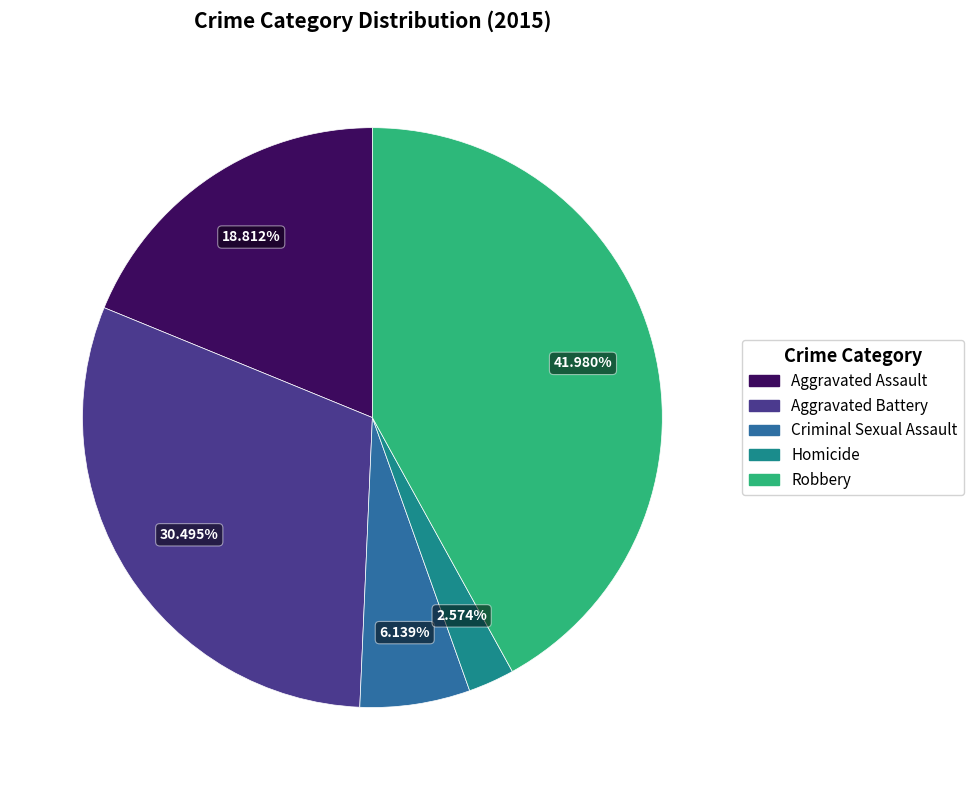

Count the number of slices in the pie.

5